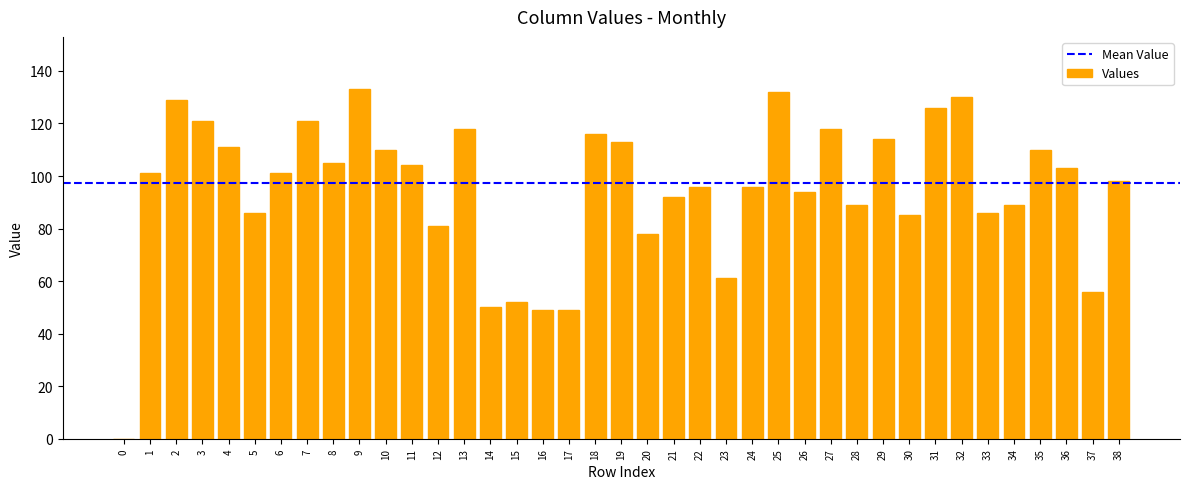

At which label is the value closest to 66?

23